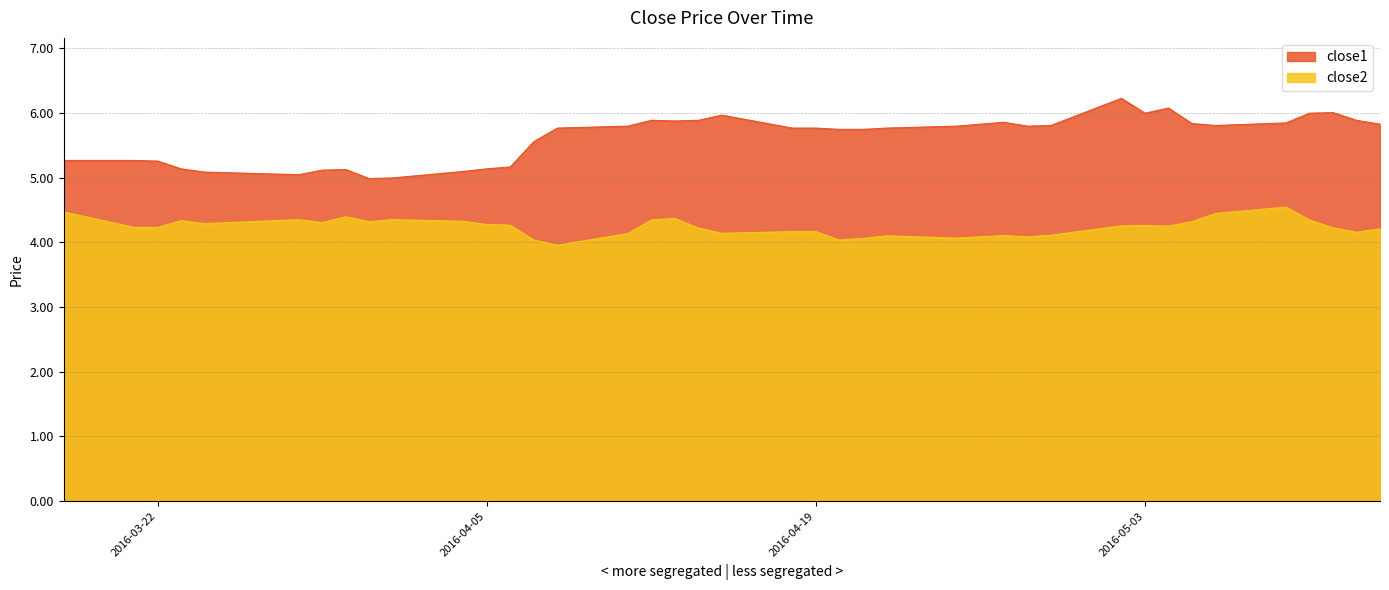

At which label is close1 closest to 5?

2016-04-01